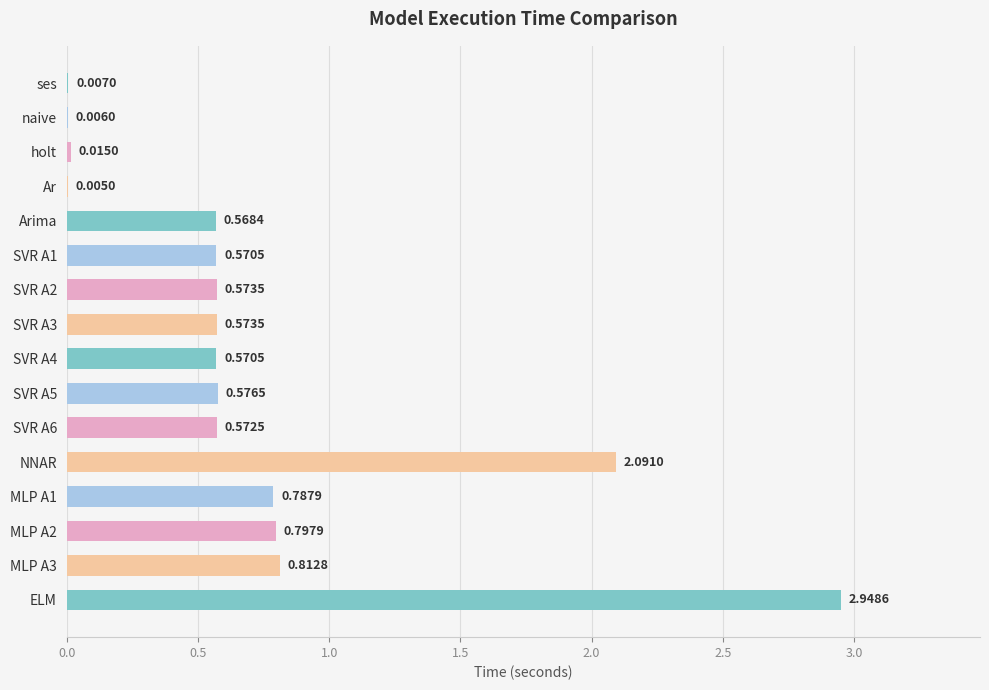

Which label corresponds to the largest value in the chart?

ELM